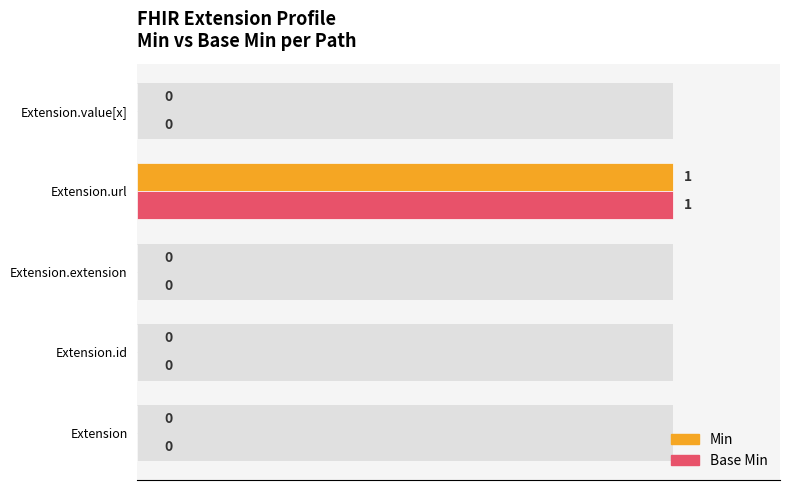

Reading left to right, extract all data points from this chart.

Min: 0	0	0	1	0
Base Min: 0	0	0	1	0